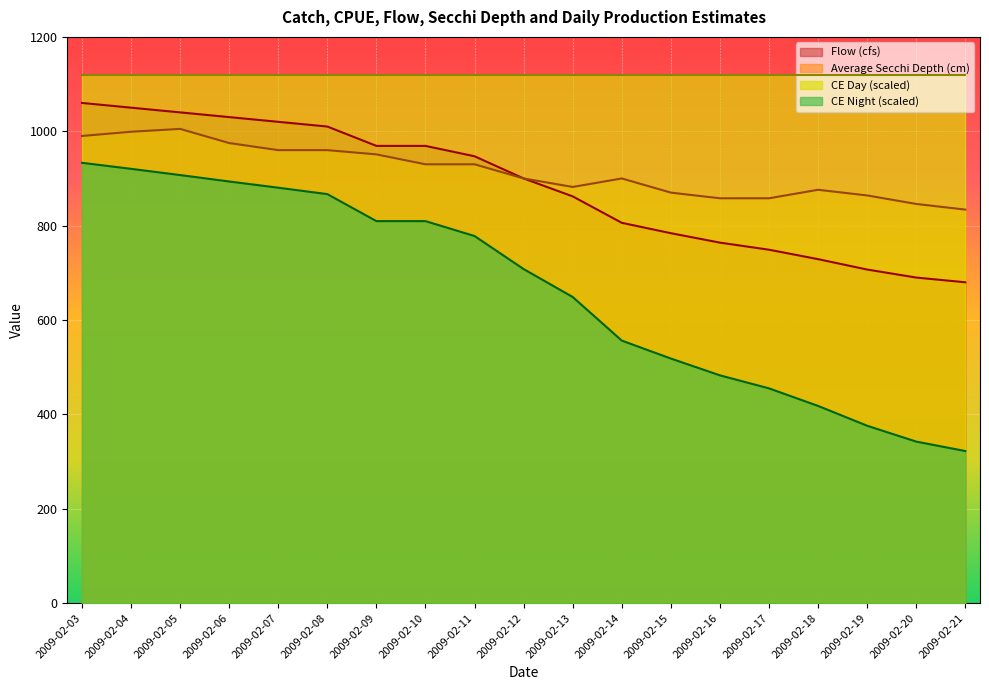

The value of Average Secchi Depth (cm) at 2009-02-09 is 951.0. True or false?

True